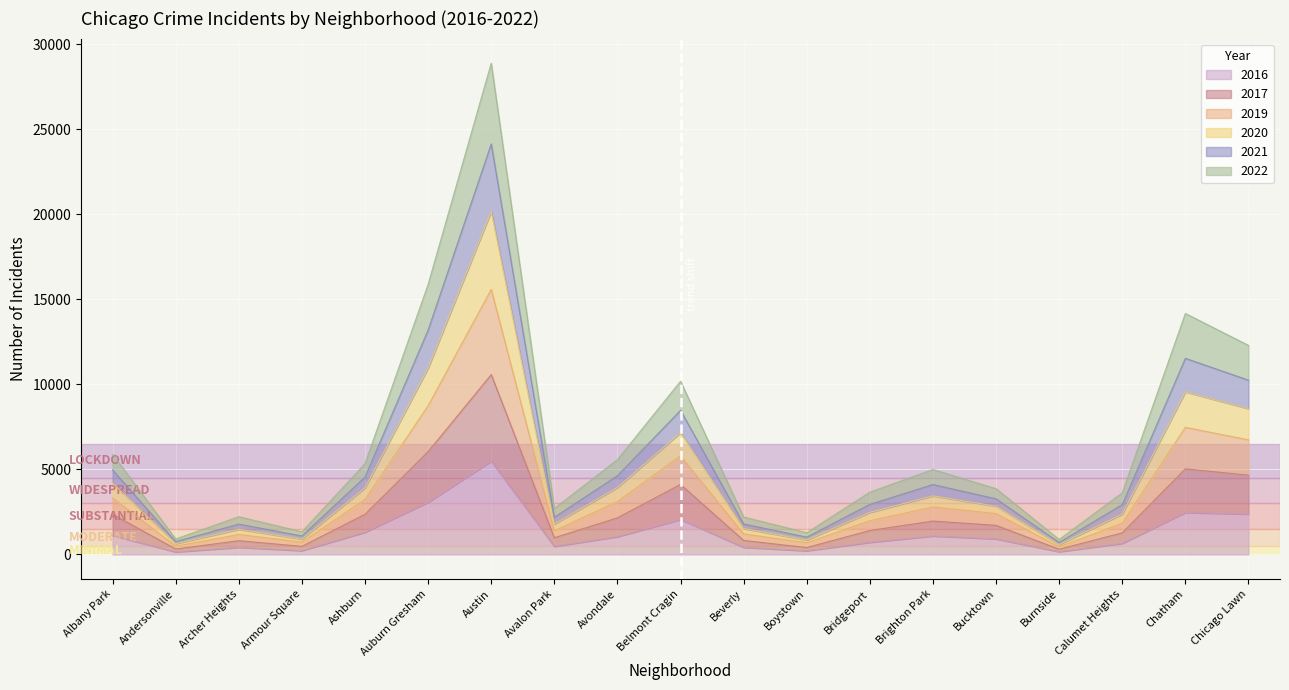

At which label does 2016 reach its peak?

Austin